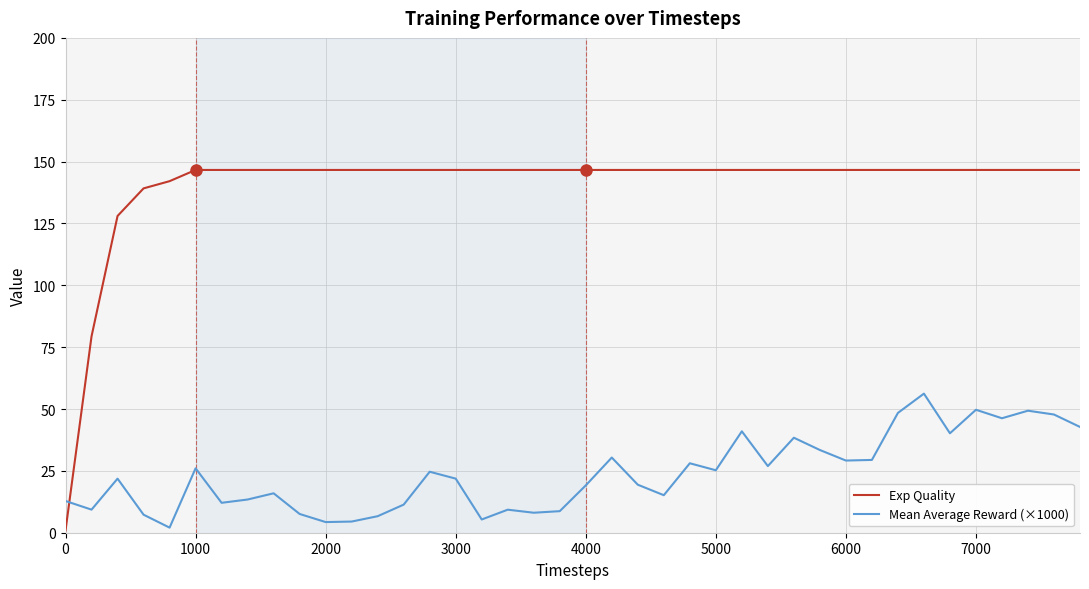

Which series has the largest range (max minus min)?

Exp Quality